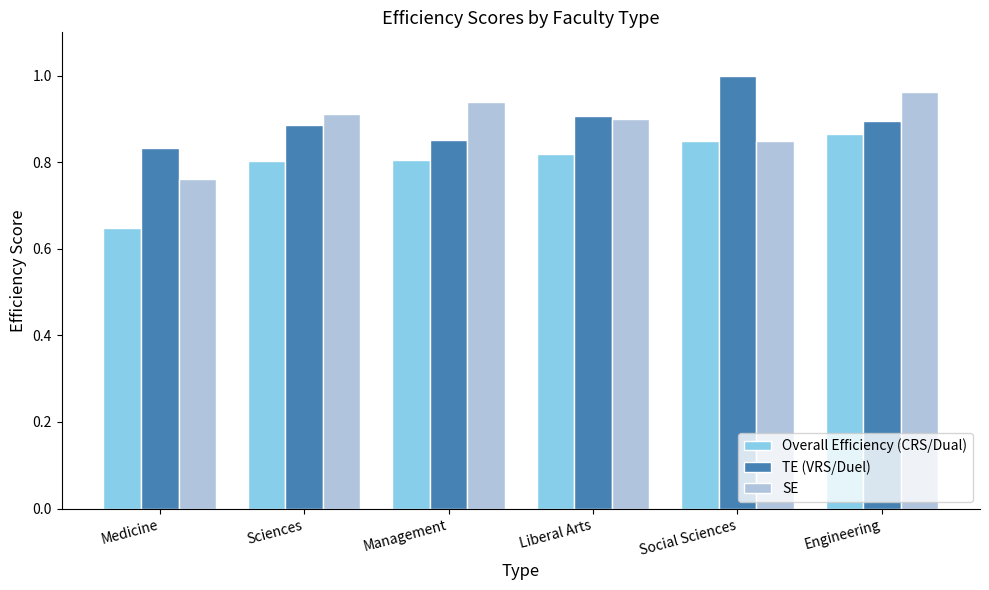

Does the chart contain any negative values?

No